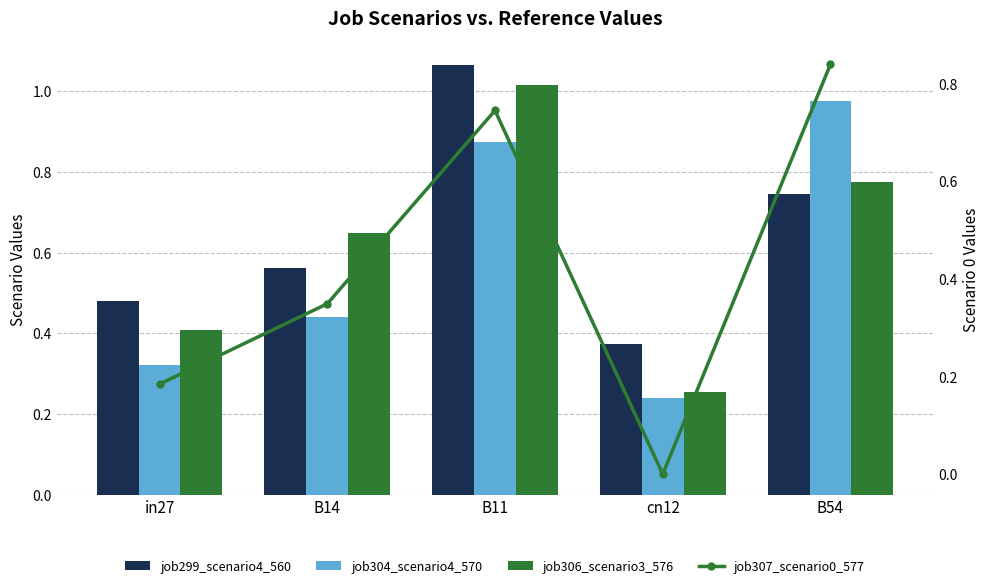

Which series has the widest spread of values?

job307_scenario0_577